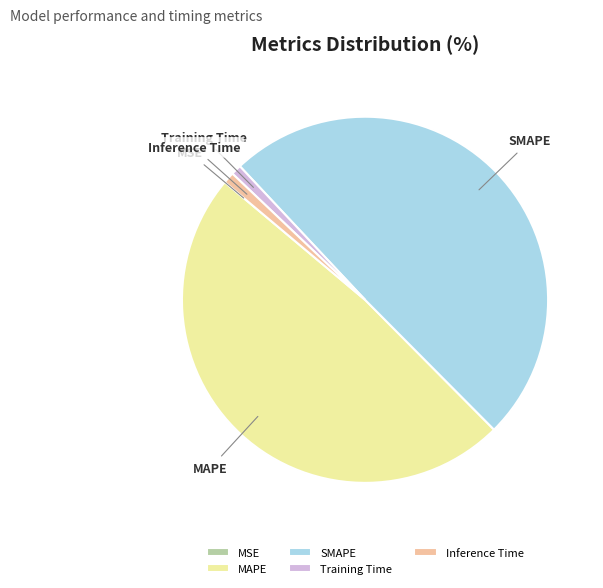

Is there any slice that represents more than half of the pie?

No